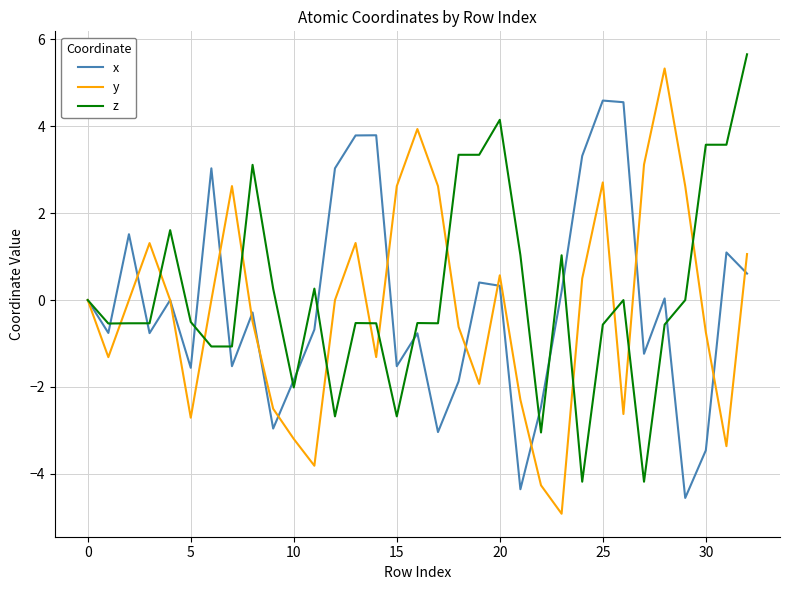

What is the smallest value displayed?

-4.9